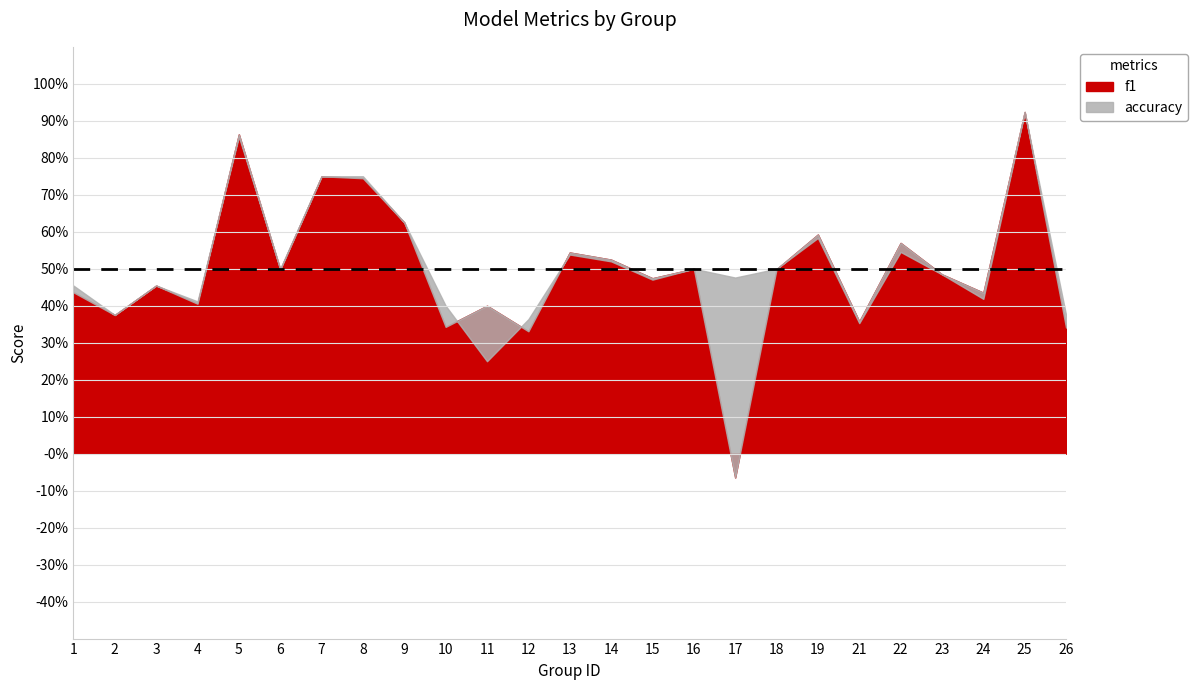

List the series in order of their overall mean, highest first.

accuracy, f1